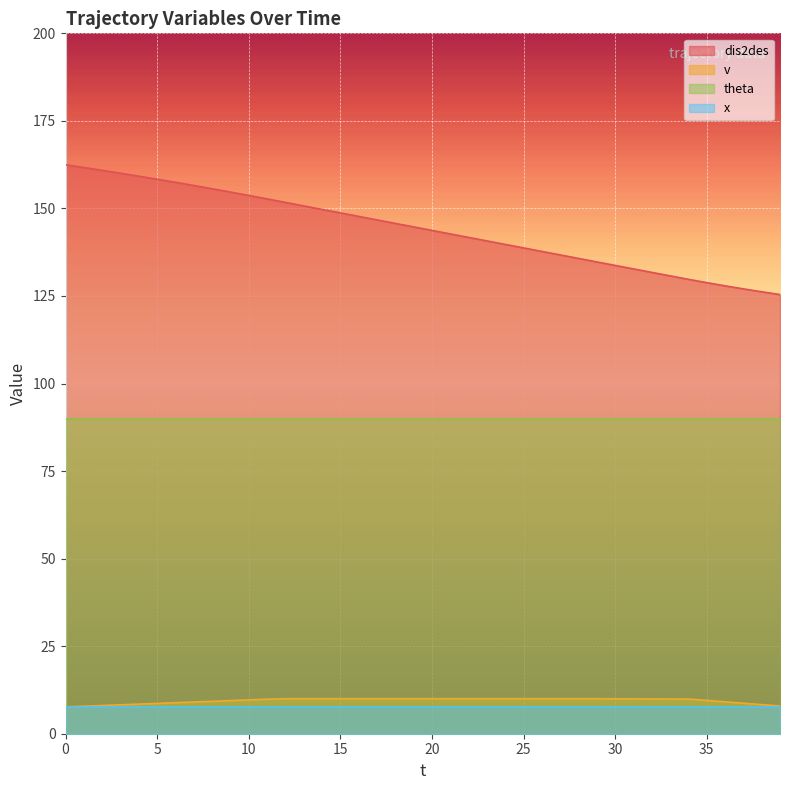

True or false: dis2des has a value of 155.6 at 8.

True